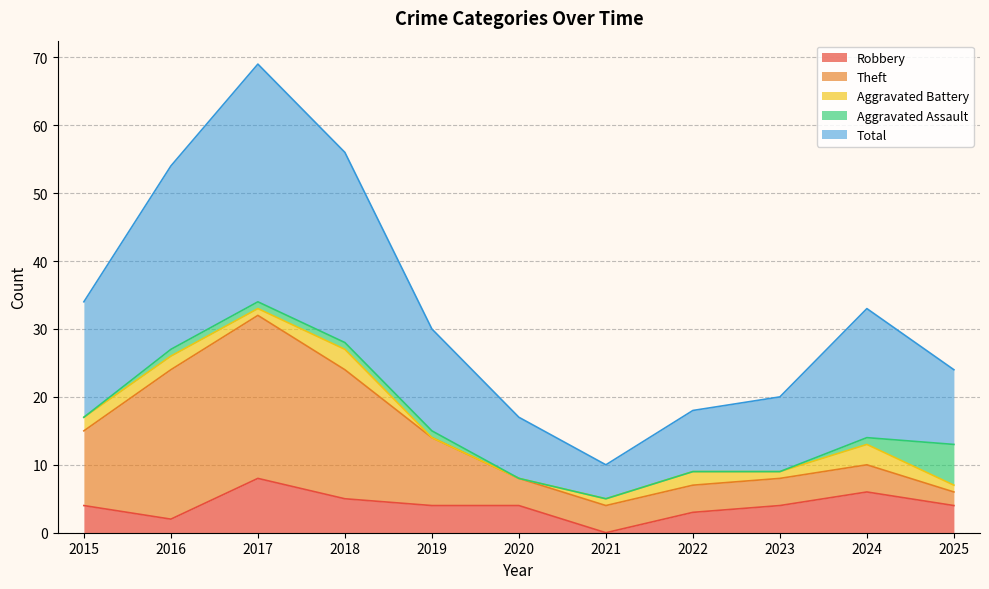

Reading left to right, list all the values displayed in this chart.

Robbery: 2015=4	2016=2	2017=8	2018=5	2019=4	2020=4	2021=0	2022=3	2023=4	2024=6	2025=4
Theft: 2015=11	2016=22	2017=24	2018=19	2019=10	2020=4	2021=4	2022=4	2023=4	2024=4	2025=2
Aggravated Battery: 2015=2	2016=2	2017=1	2018=3	2019=0	2020=0	2021=1	2022=2	2023=1	2024=3	2025=1
Aggravated Assault: 2015=0	2016=1	2017=1	2018=1	2019=1	2020=0	2021=0	2022=0	2023=0	2024=1	2025=6
Total: 2015=17	2016=27	2017=35	2018=28	2019=15	2020=9	2021=5	2022=9	2023=11	2024=19	2025=11